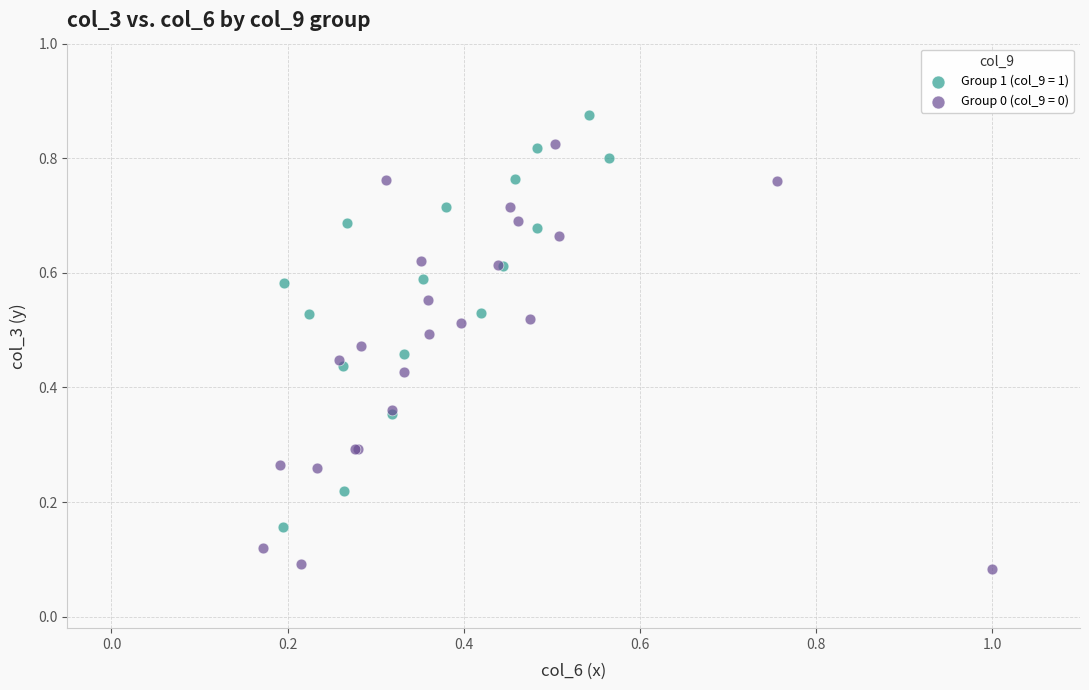

What are all the series names shown in the legend?

Group 1 (col_9 = 1), Group 0 (col_9 = 0)